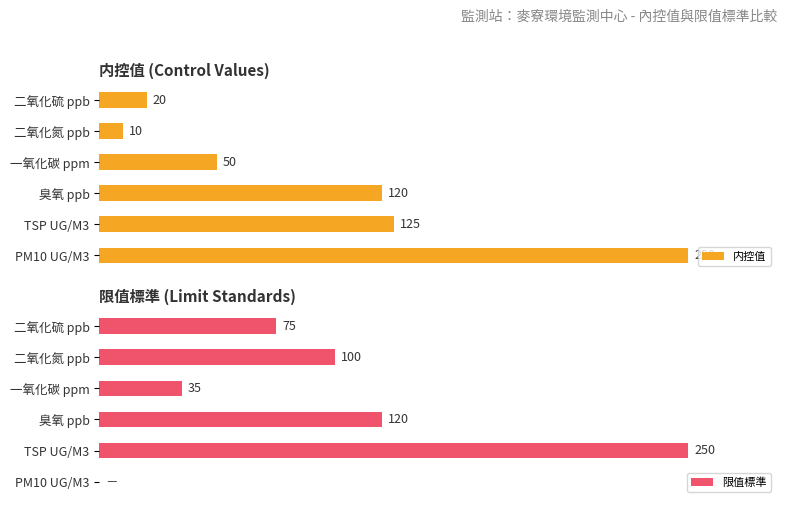

What is the difference between the second highest and second lowest values in the 限值標準 series?

85